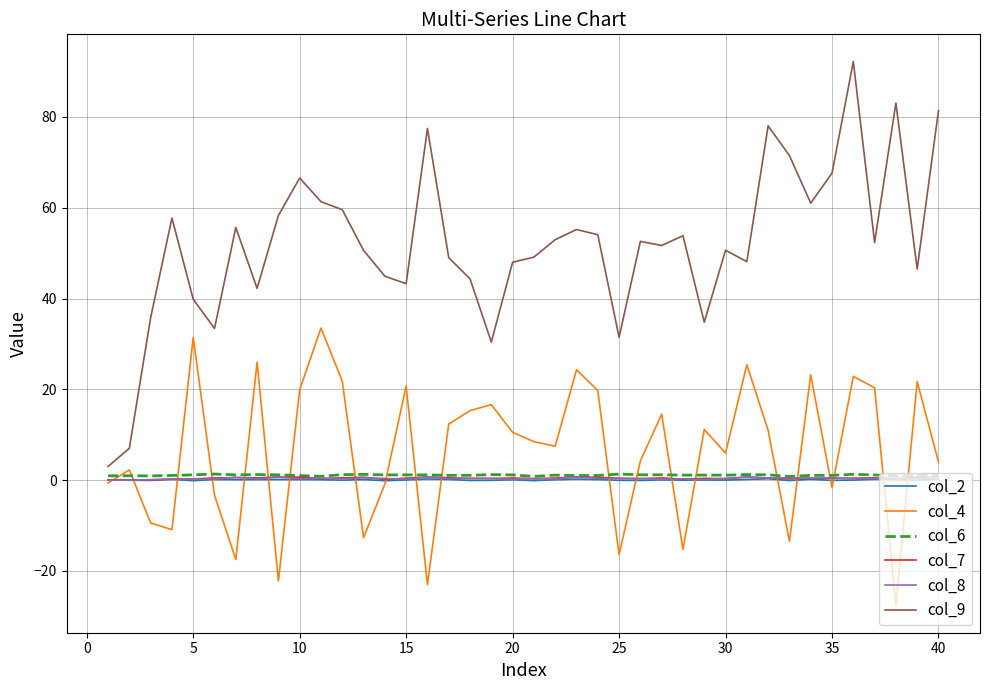

Which series has the largest total across all categories?

col_9